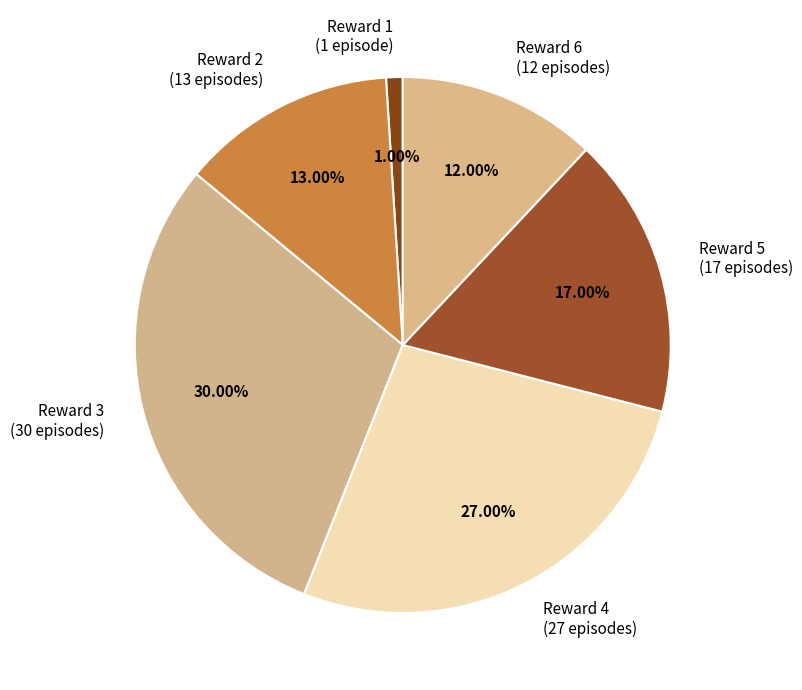

Which category has the smallest portion of the pie?

Reward 1 (1 episode)